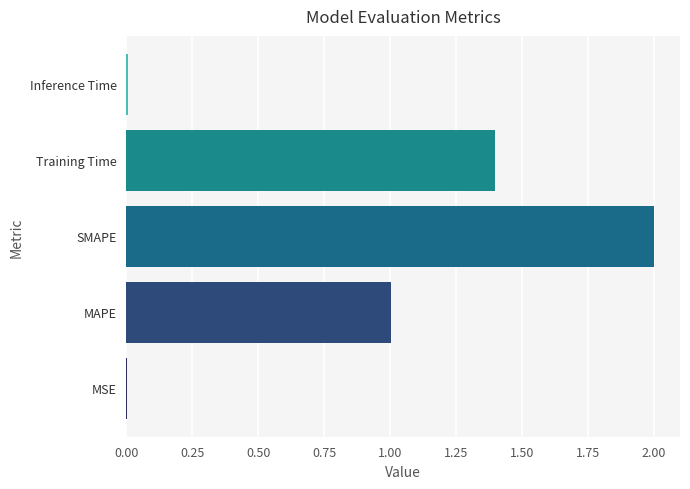

Are the bars grouped side by side (vs. stacked)?

No